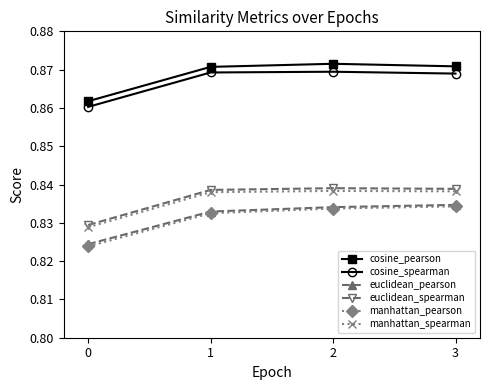

Count the manhattan_pearson values in the range 0 to 1.

4